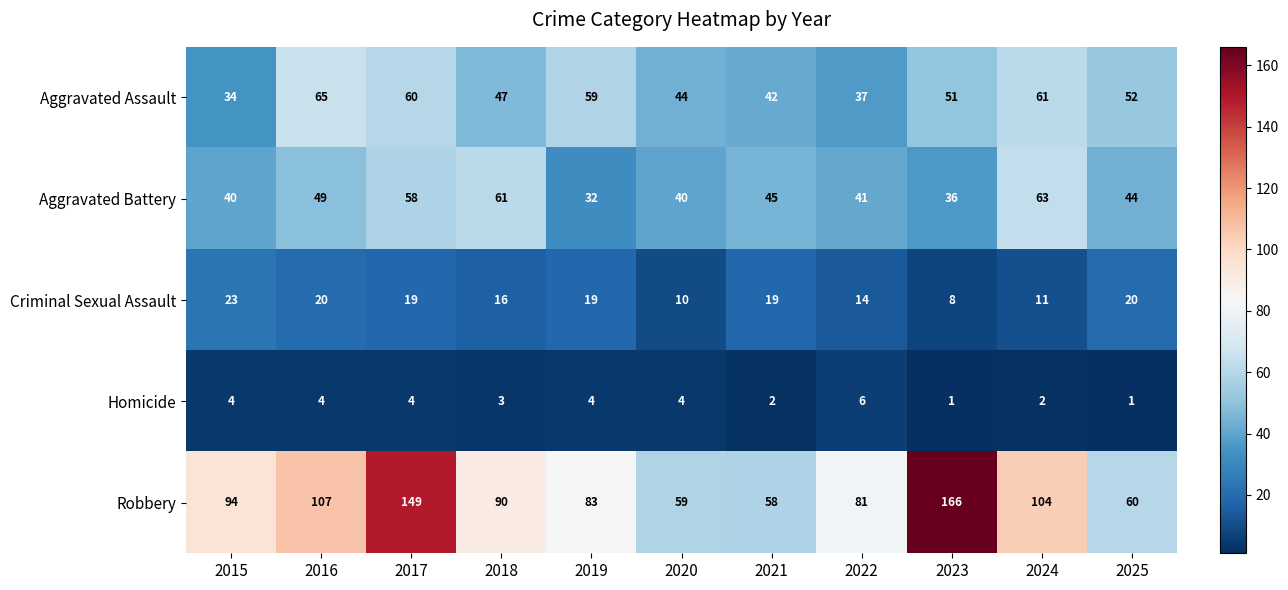

The Aggravated Battery series shows 17 at 2016. True or false?

False